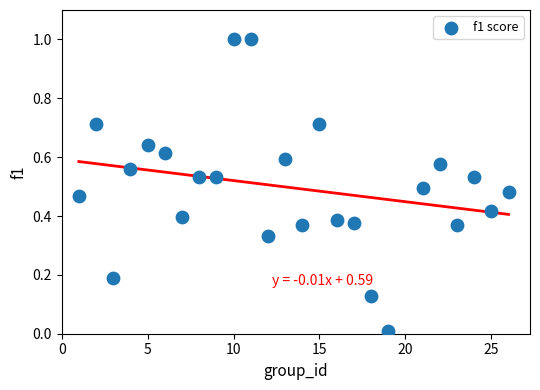

What is the range of X values (max minus min)?

25.0